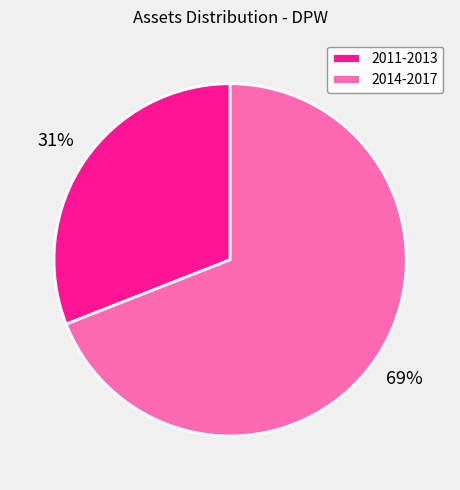

Which category accounts for the majority?

2014-2017